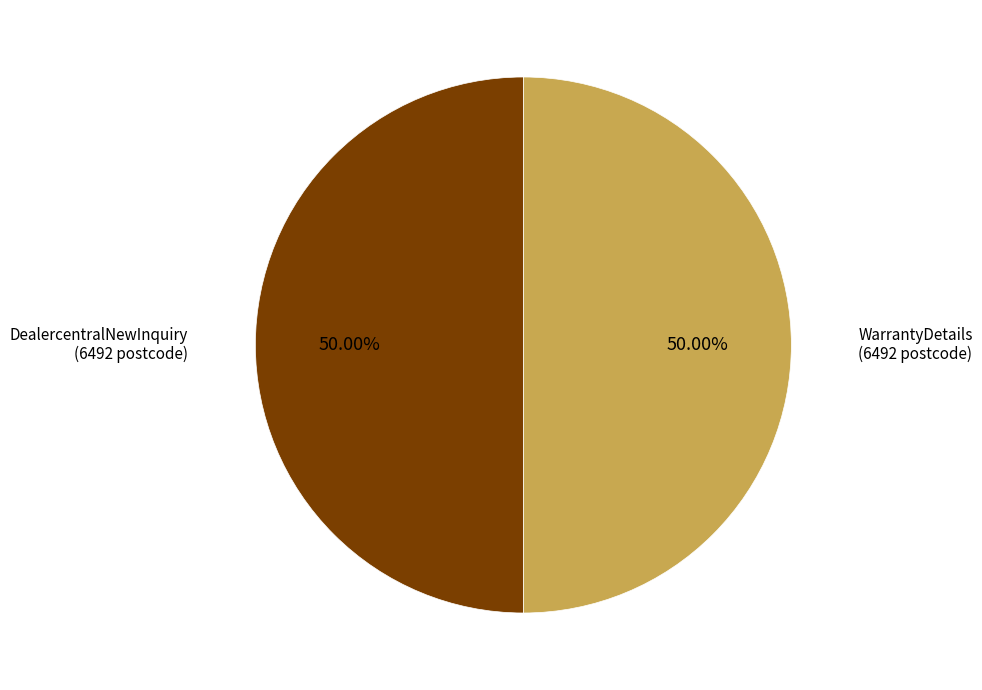

How many segments does this pie chart have?

2